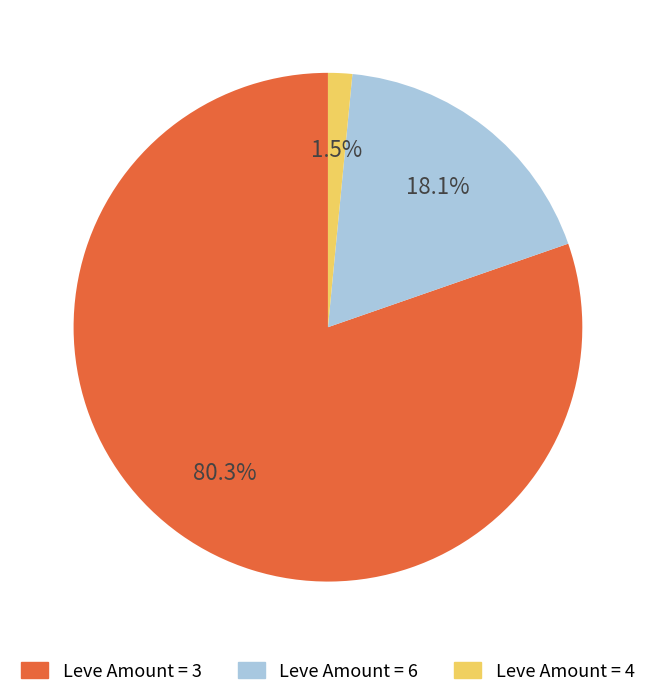

Which category has the smallest portion of the pie?

Leve Amount = 4